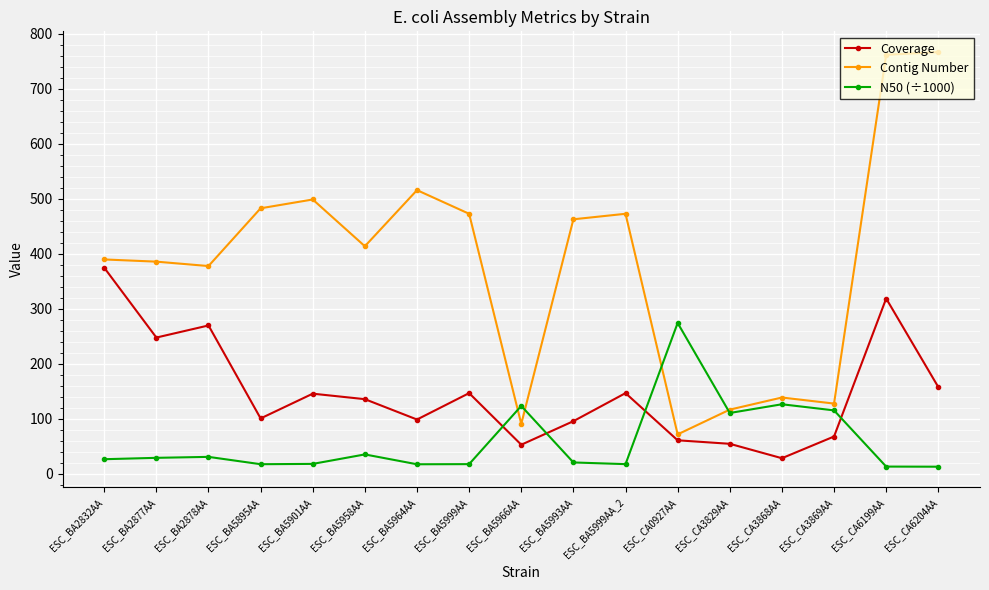

At which category is the sum across all series the highest?

ESC_CA6199AA